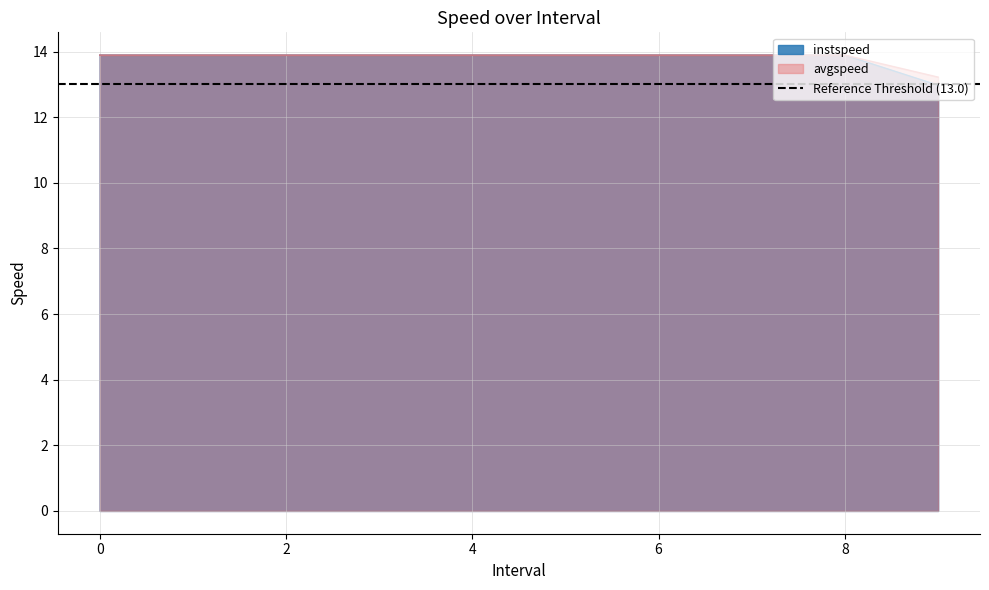

The instspeed series shows 13.9 at 5. True or false?

True